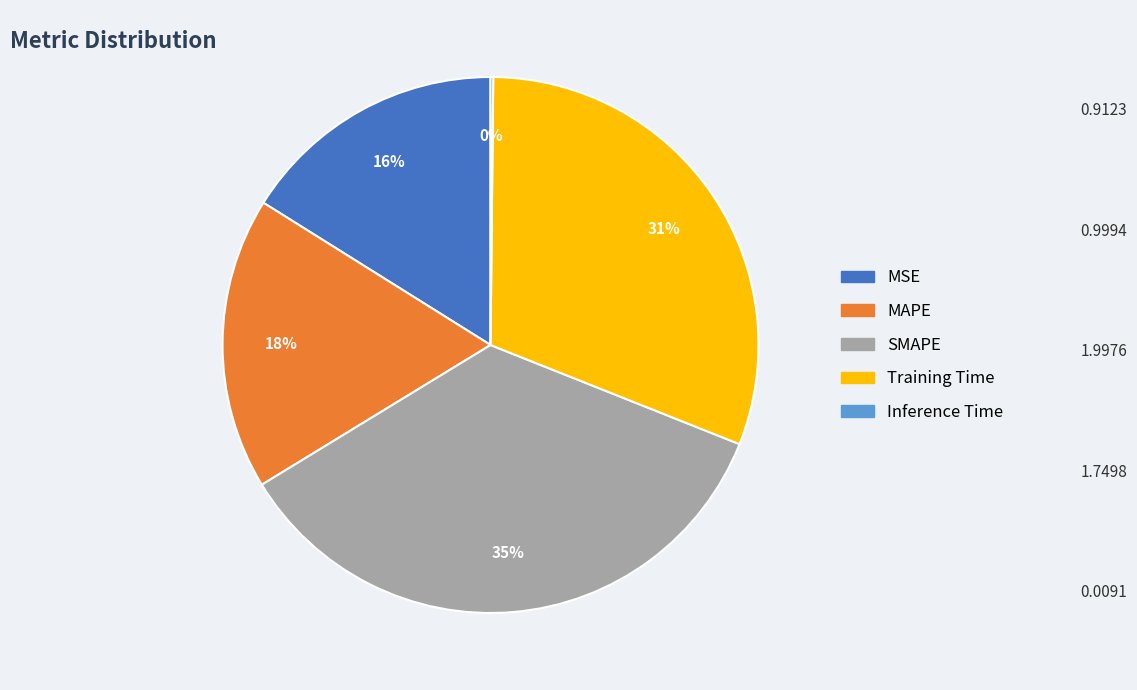

To the nearest percent, what percentage of the pie is SMAPE?

35%